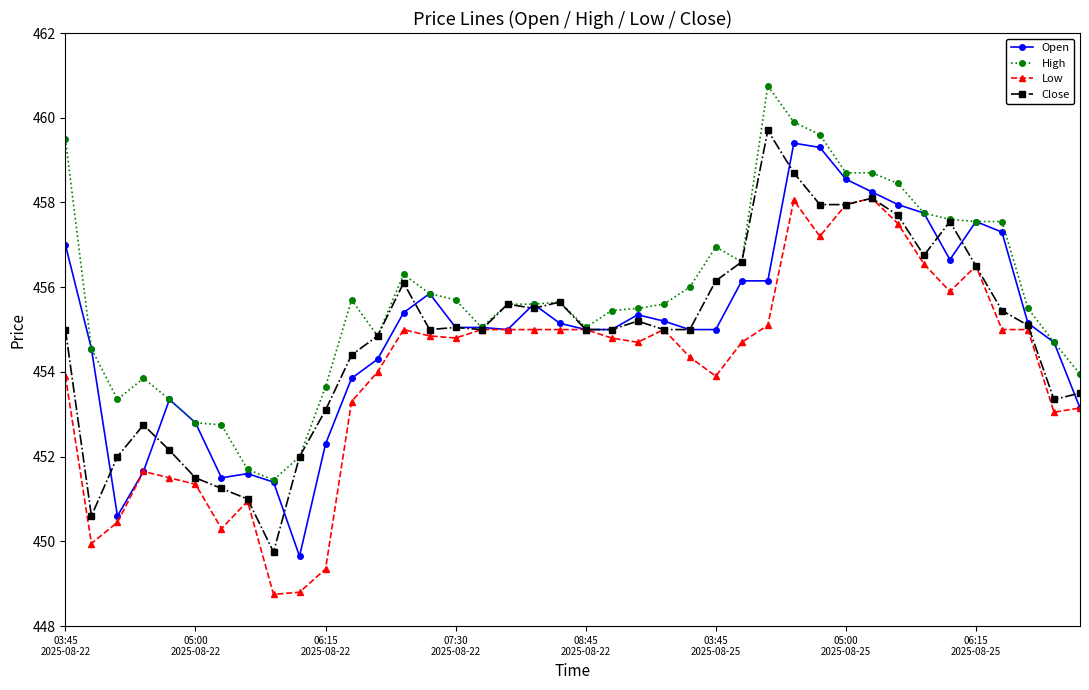

What is the maximum value for High?

460.8